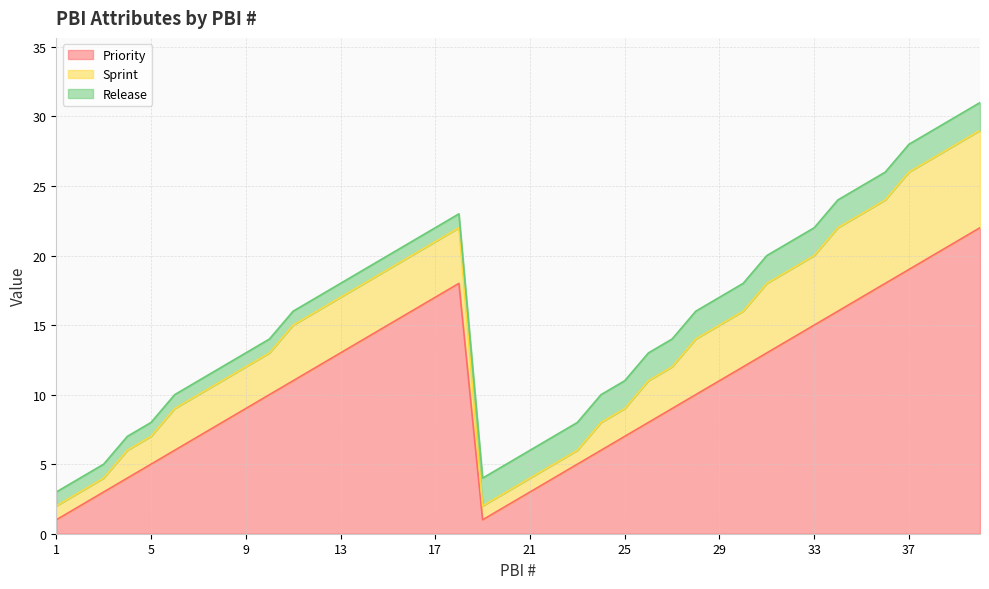

At which category is the sum across all series the highest?

40